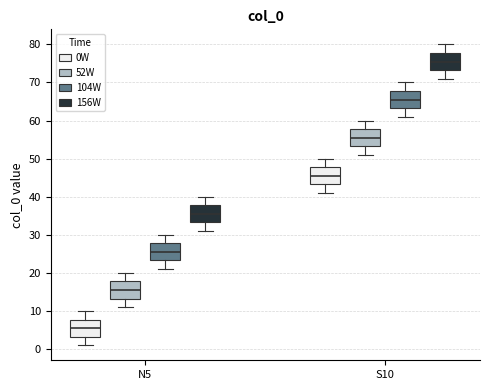

Reading left to right, read every box against the y-axis: the position of its median line, the range the box covers, and the ends of its whiskers. The values are not printed on the chart, so give them approximately, as read against the axis.

N5 (0W): median 6, box 3 to 8, whiskers 1 to 10
N5 (52W): median 16, box 13 to 18, whiskers 11 to 20
N5 (104W): median 26, box 23 to 28, whiskers 21 to 30
N5 (156W): median 36, box 33 to 38, whiskers 31 to 40
S10 (0W): median 46, box 43 to 48, whiskers 41 to 50
S10 (52W): median 56, box 53 to 58, whiskers 51 to 60
S10 (104W): median 66, box 63 to 68, whiskers 61 to 70
S10 (156W): median 76, box 73 to 78, whiskers 71 to 80